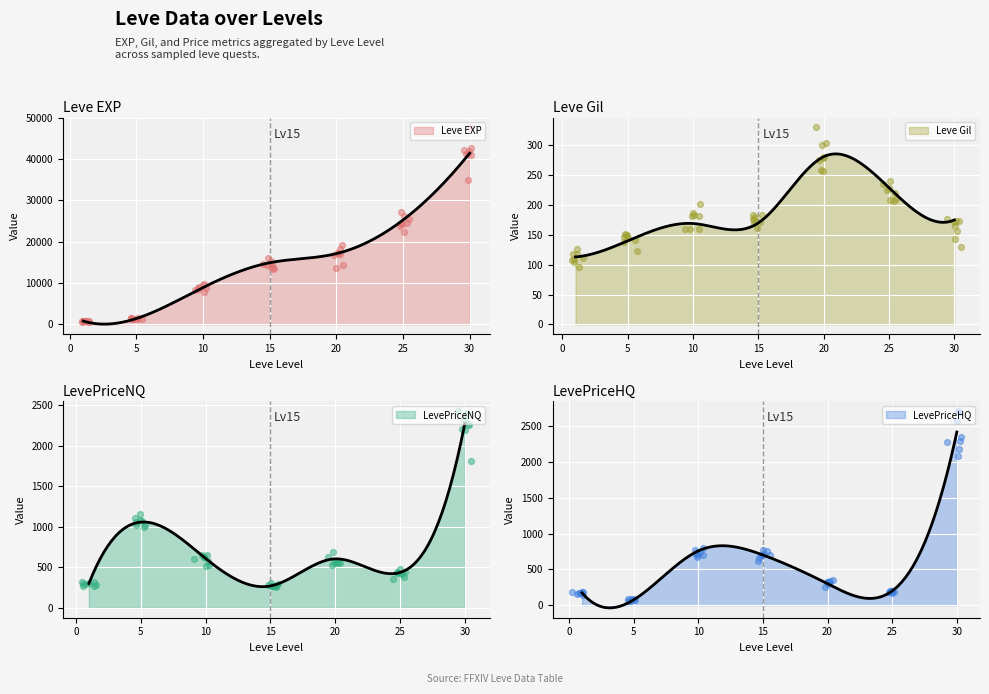

At how many categories does at least one series exceed 27679?

1